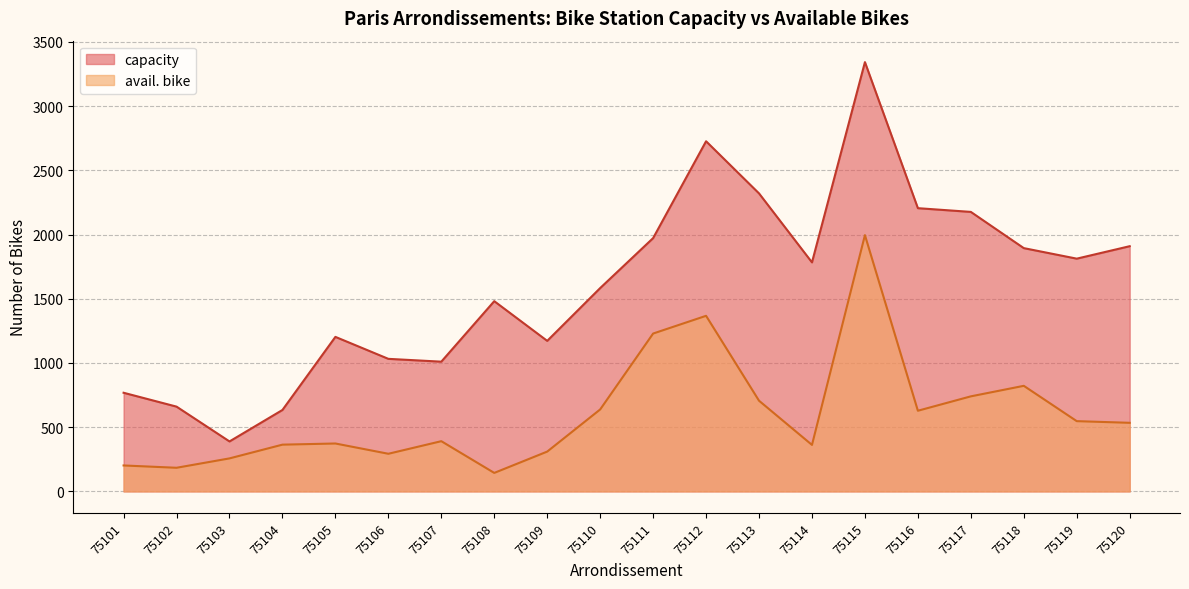

List the labels in order of avail. bike value, largest first.

75115, 75112, 75111, 75118, 75117, 75113, 75110, 75116, 75119, 75120, 75107, 75105, 75104, 75114, 75109, 75106, 75103, 75101, 75102, 75108